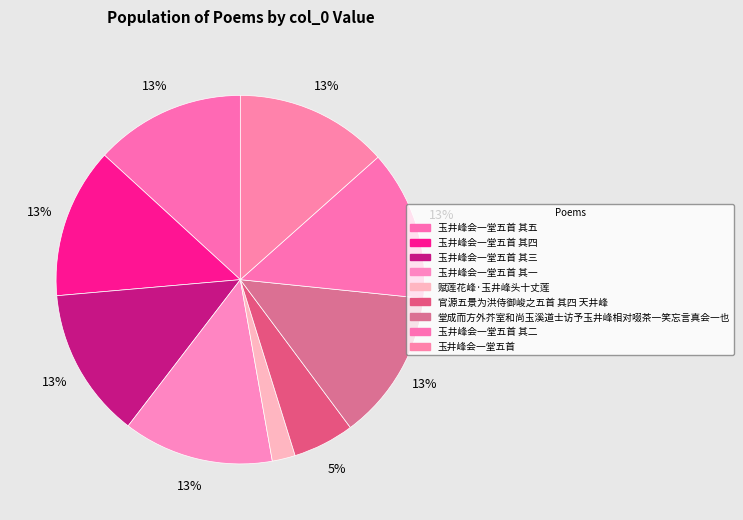

How many segments does this pie chart have?

9